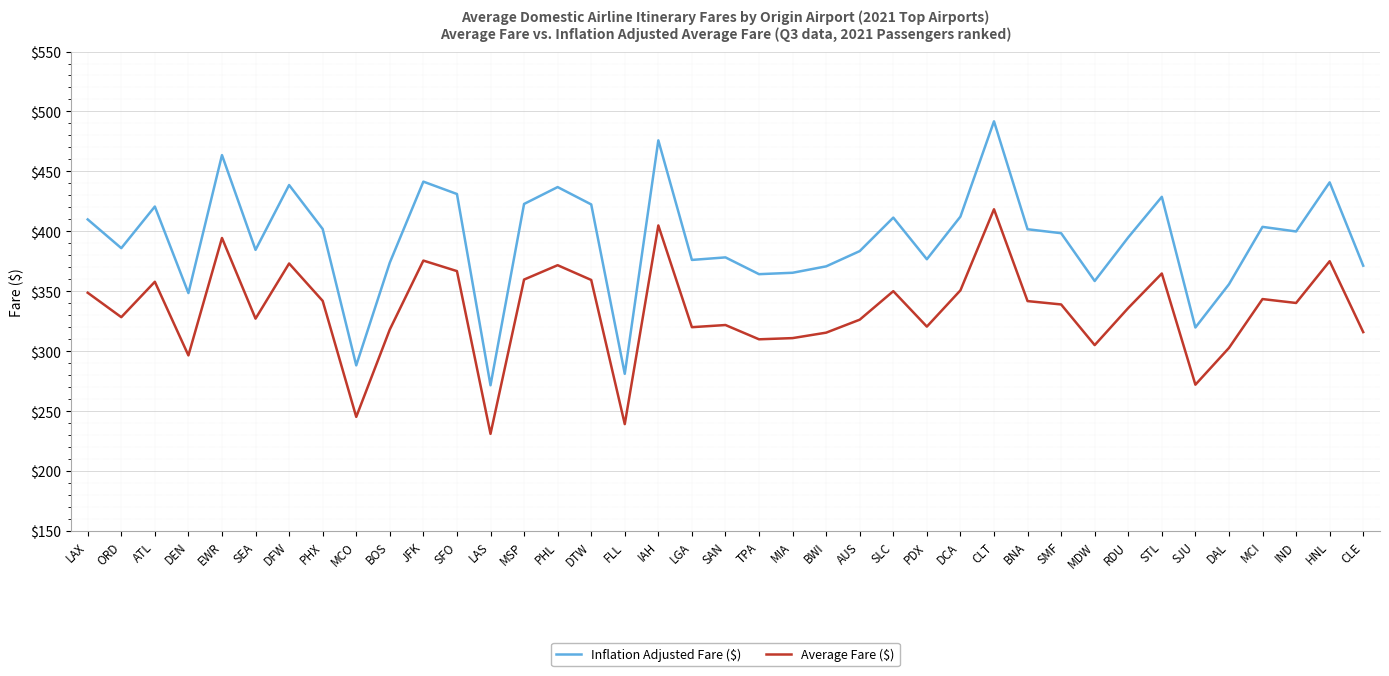

Is it true that Average Fare ($) equals 145.5 at LAS?

False